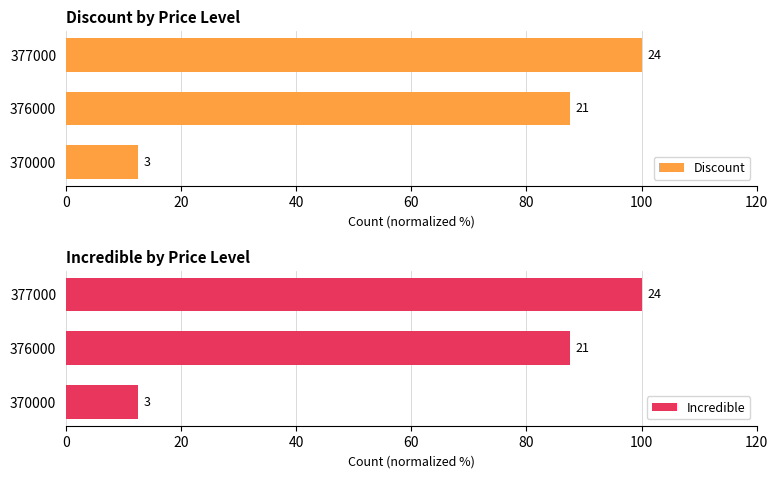

How many data points in Discount are above 87?

2